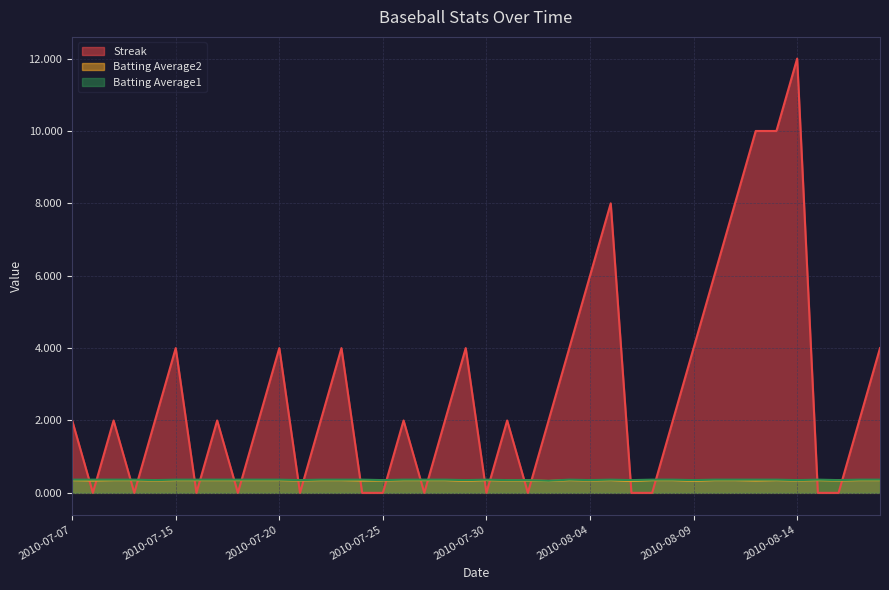

How many interior local valleys does the Streak series have?

8